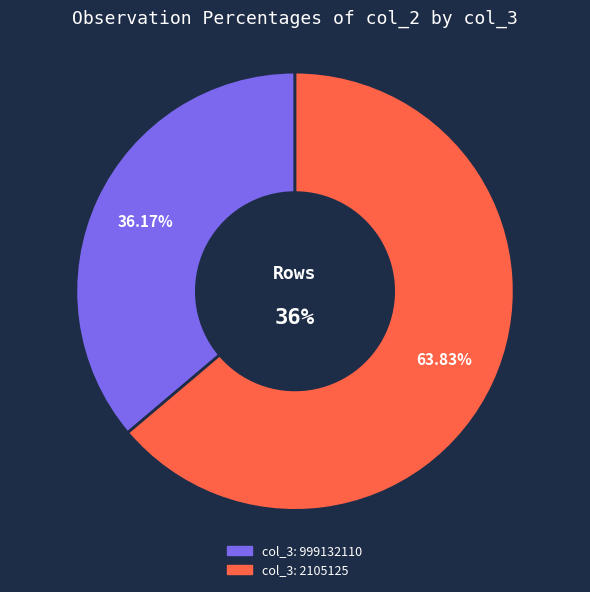

How many slices are in this pie chart?

2